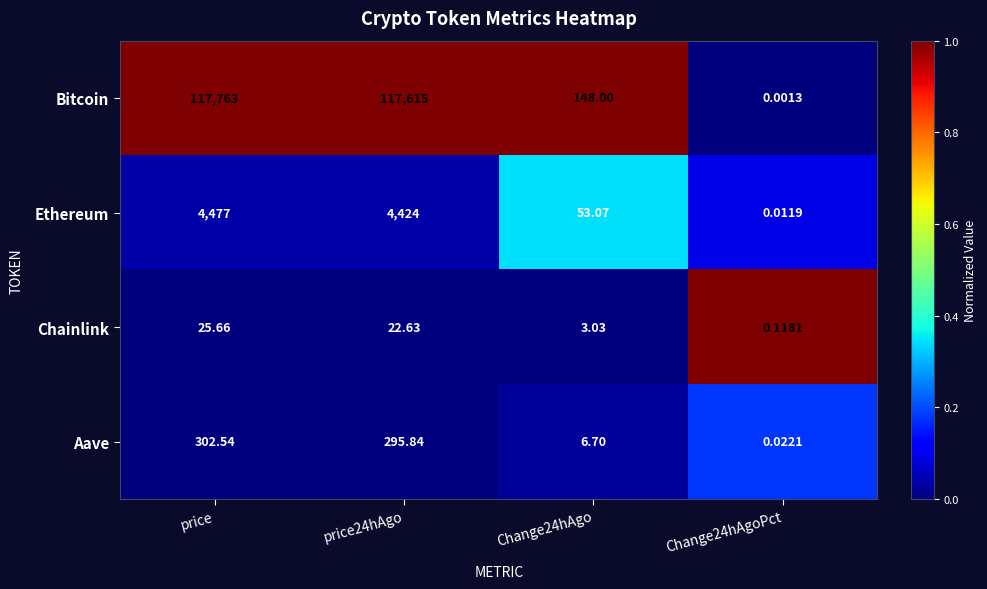

Between price24hAgo and Change24hAgoPct, which series saw the biggest shift?

Bitcoin